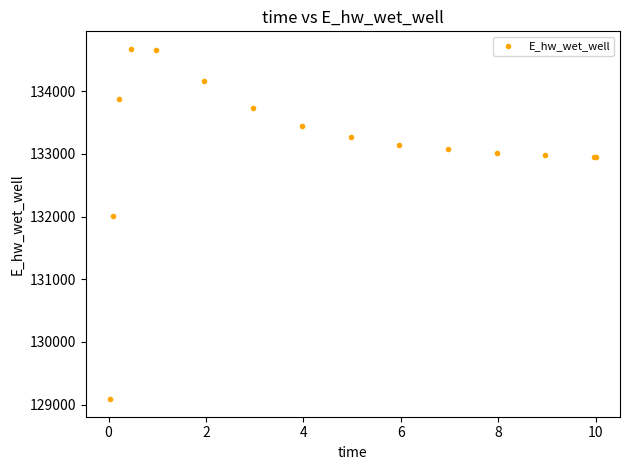

What Y value in the scatter plot is closest to 131880?

132002.1